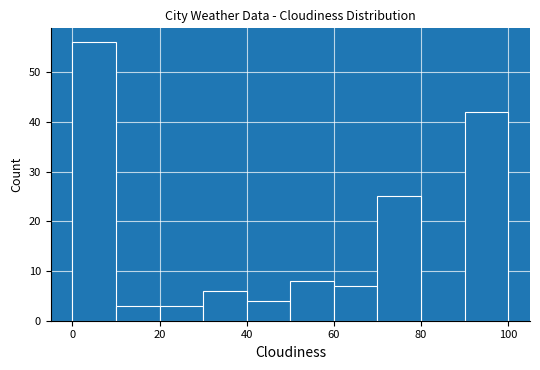

Reading left to right, transcribe this chart: for each bar, give the range it covers on the x-axis and its height. The values are not printed on the chart, so give them approximately, as read against the axis.

0 to 10: 56
10 to 20: 3
20 to 30: 3
30 to 40: 6
40 to 50: 4
50 to 60: 8
60 to 70: 7
70 to 80: 25
80 to 90: 0
90 to 100: 42